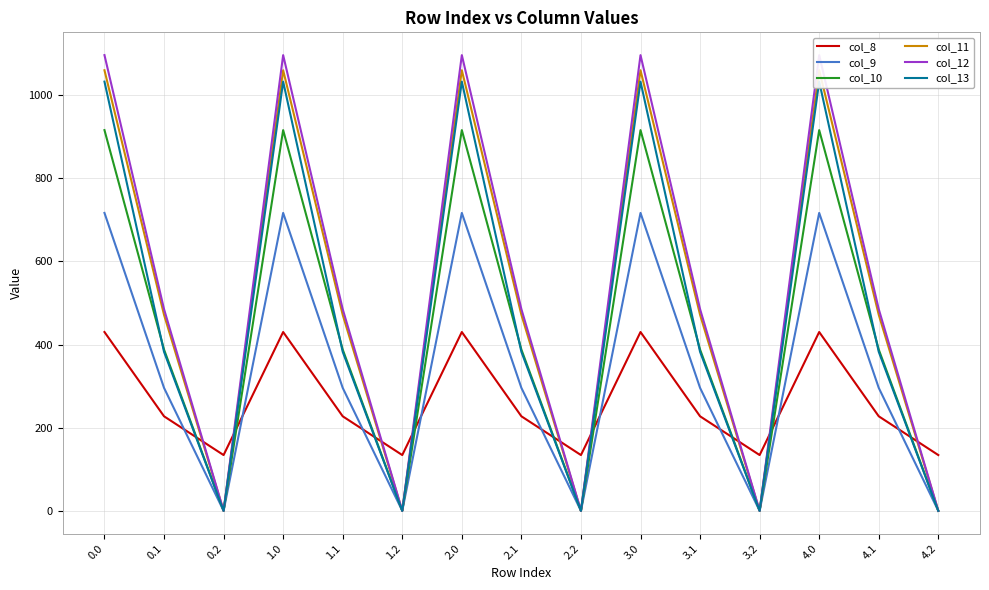

True or false: col_13 has a value of 138.6 at 1.1.

False